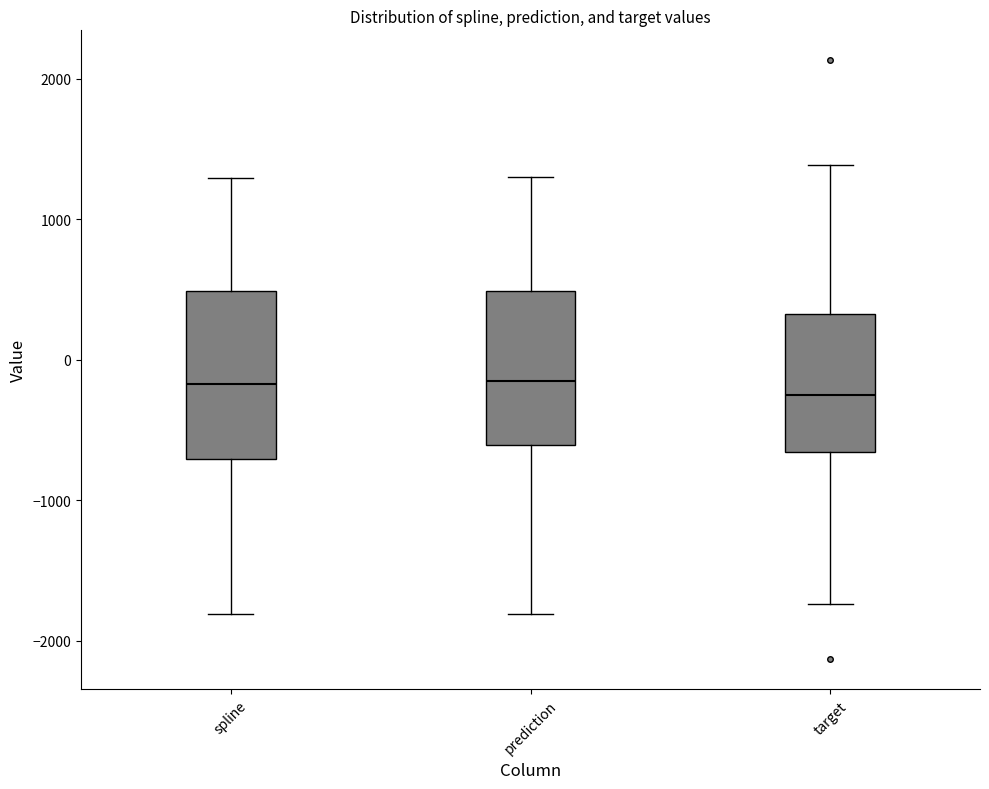

Reading left to right, transcribe this box plot: for each box, give where its median line is, the range the box spans, and where its two whiskers end, as read against the y-axis. The values are not printed on the chart, so give them approximately, as read against the axis.

spline: median -200, box -700 to 500, whiskers -1800 to 1300
prediction: median -100, box -600 to 500, whiskers -1800 to 1300
target: median -300, box -700 to 300, whiskers -1700 to 1400